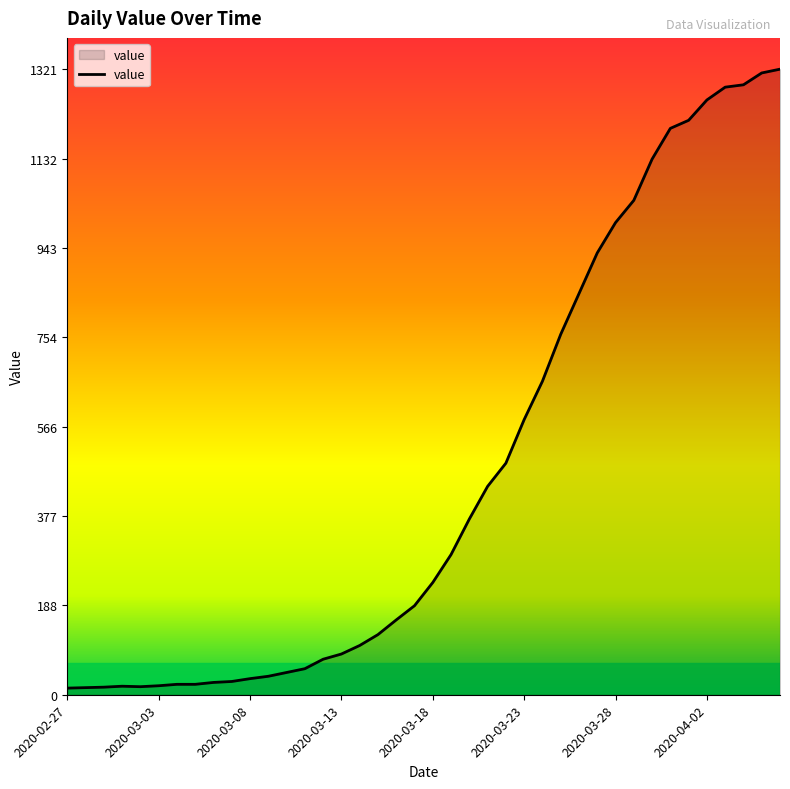

What is the difference between the maximum and minimum values?

1307